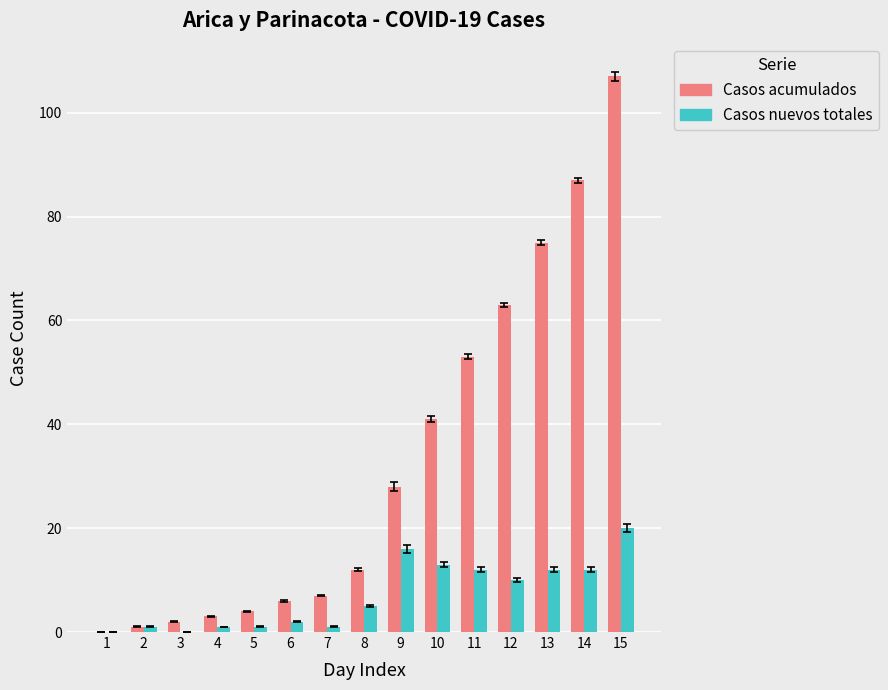

Reading left to right, transcribe all the data shown in this chart.

Casos acumulados: 1=0	2=1	3=2	4=3	5=4	6=6	7=7	8=12	9=28	10=41	11=53	12=63	13=75	14=87	15=107
Casos nuevos totales: 1=0	2=1	3=0	4=1	5=1	6=2	7=1	8=5	9=16	10=13	11=12	12=10	13=12	14=12	15=20